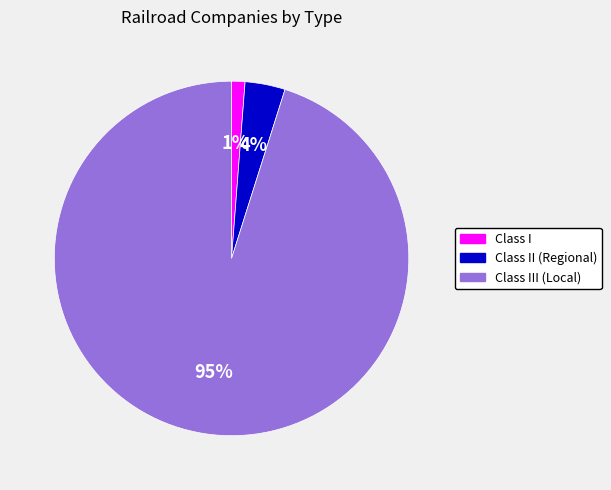

To the nearest percent, what portion does Class II (Regional) represent?

4%